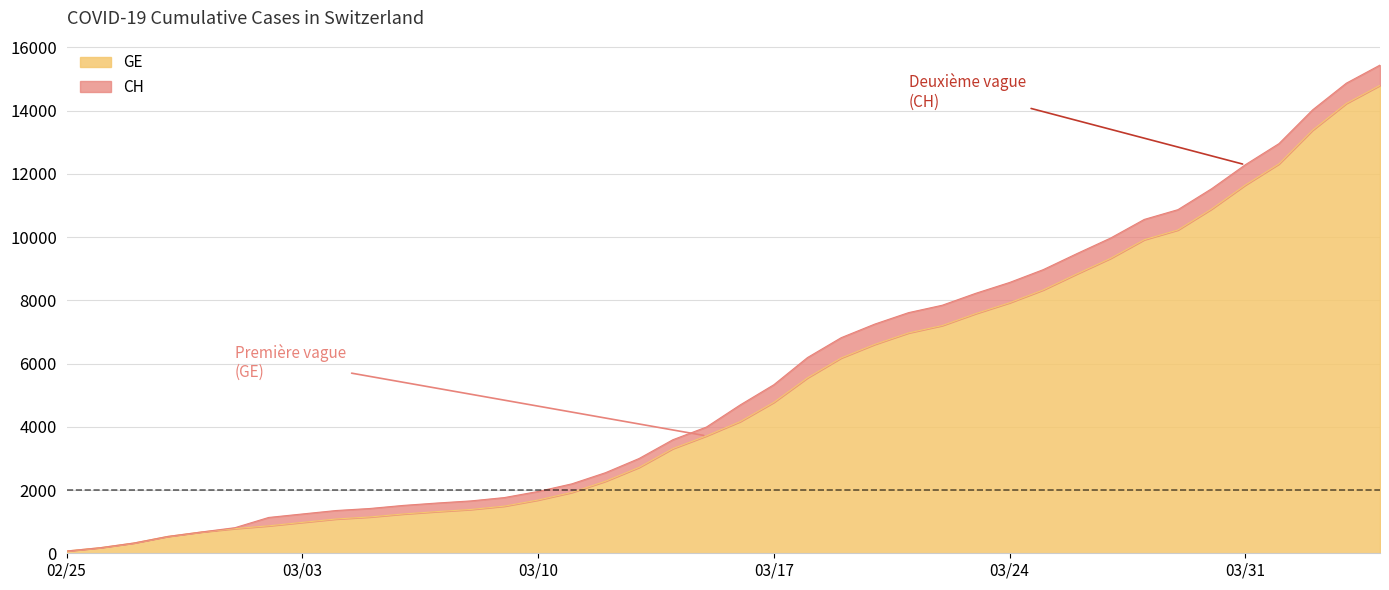

Does the chart have visible grid lines?

Yes